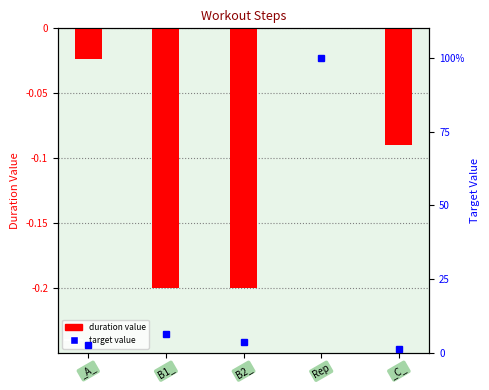

Reading right to left, list all the values displayed in this chart.

duration value: _C_=-0.1	Rep=-0.0	B2_=-0.2	B1_=-0.2	_A_=-0.0
target value: _C_=1.2	Rep=100.0	B2_=3.8	B1_=6.2	_A_=2.5